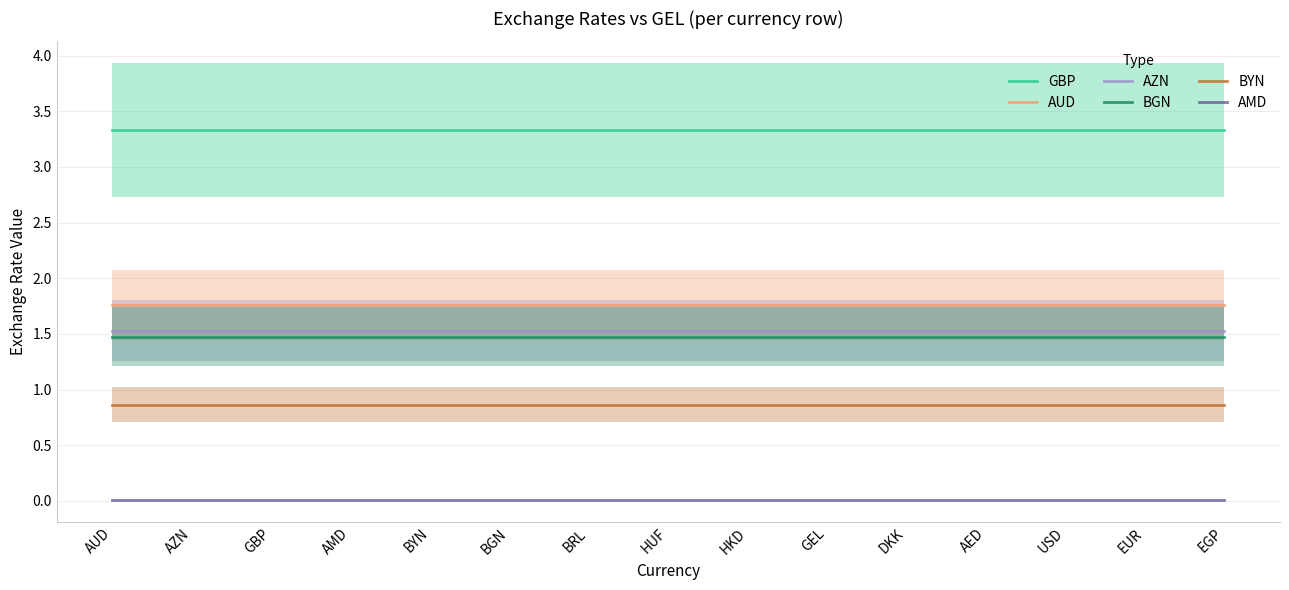

What is the total value across all series at DKK?

9.0